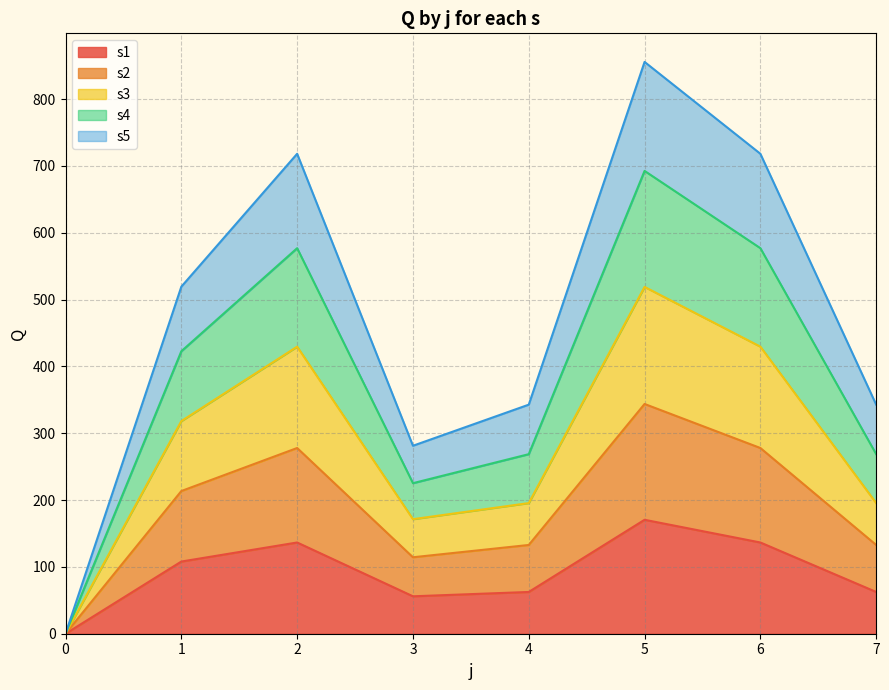

Is the value of s3 at 6 greater than the value of s1 at 2?

Yes